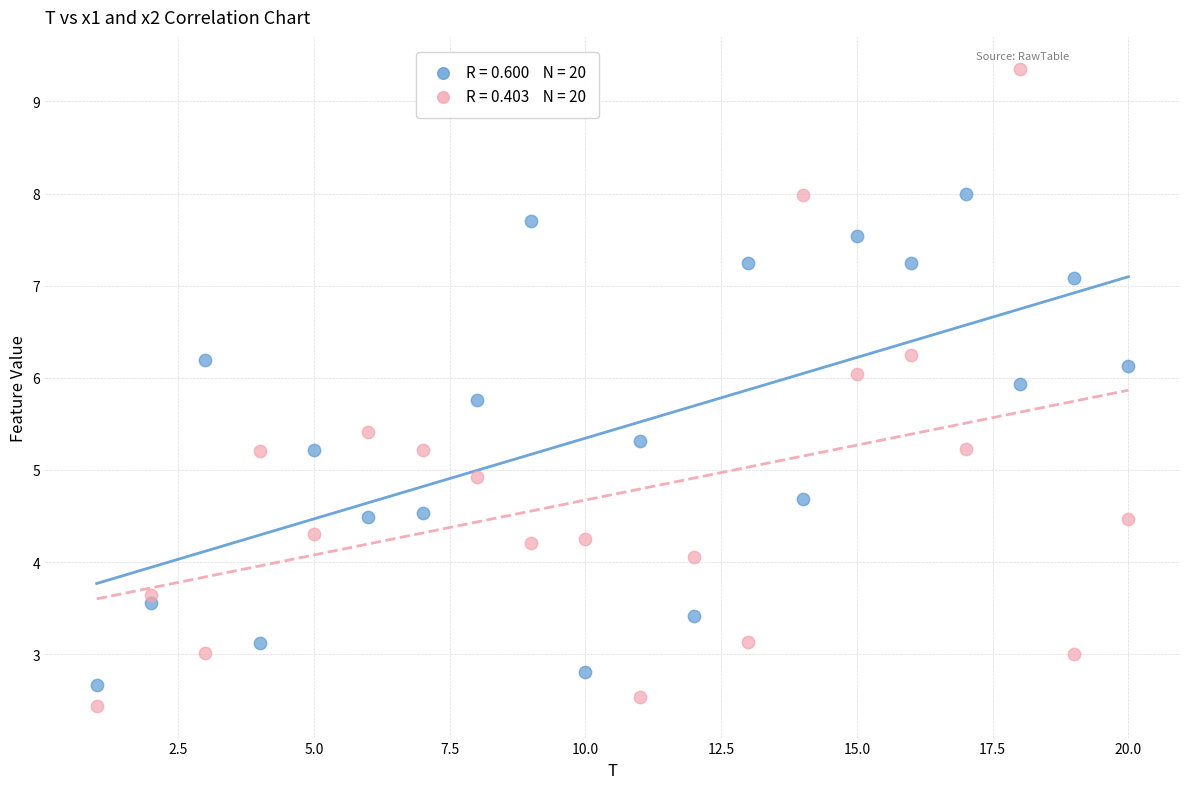

Across all data points, what is the range of Y values (max minus min)?

6.9